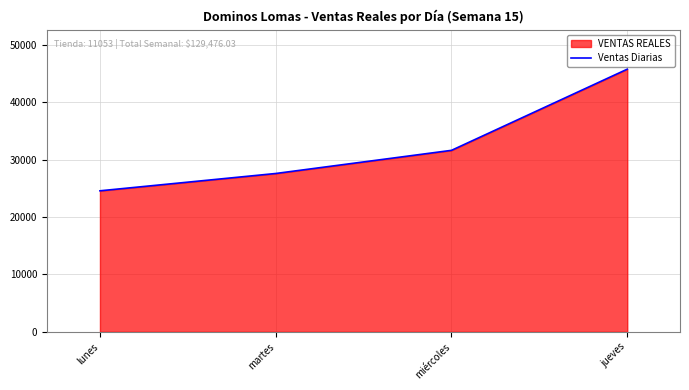

Reading right to left, list all the values displayed in this chart.

jueves=45740.0	miércoles=31605.0	martes=27573.0	lunes=24558.0